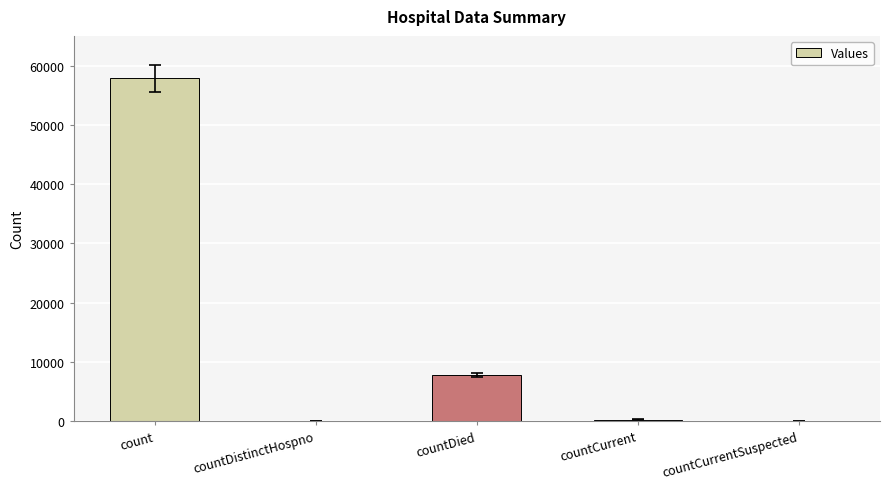

What is the change in value from countDistinctHospno to countDied?

+7787